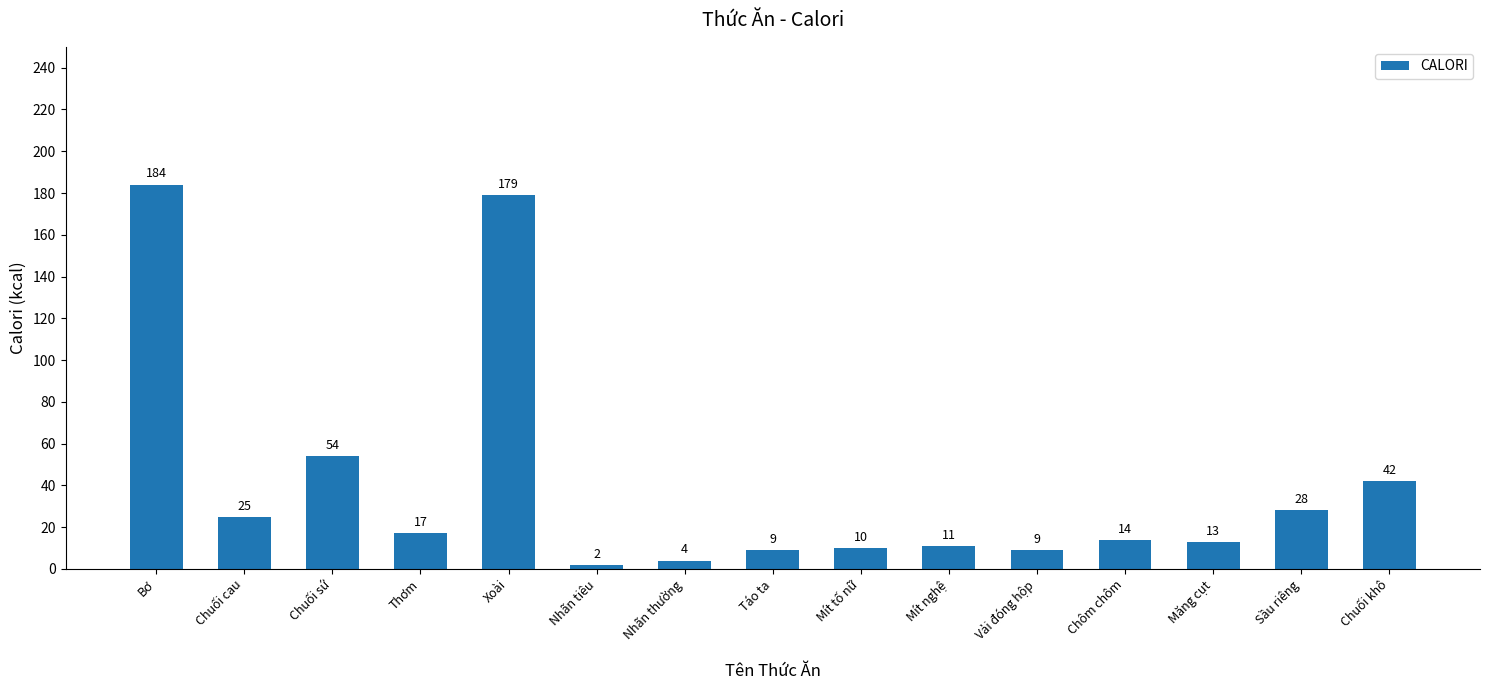

At which label is the value closest to 93?

Chuối sứ